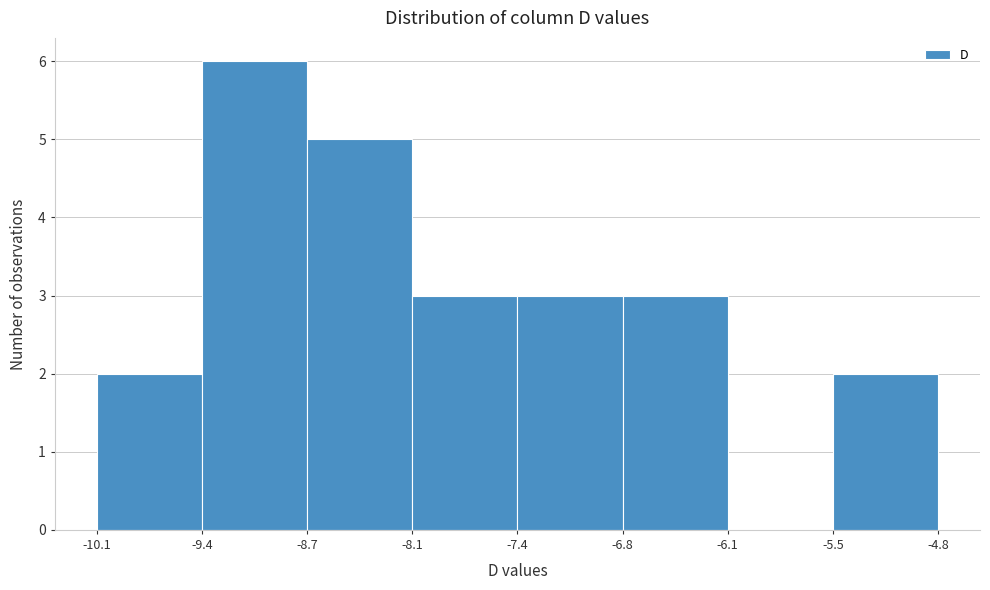

Reading left to right, list every bar in this chart as the range it spans on the x-axis followed by its height. The values are not printed on the chart, so give them approximately, as read against the axis.

-10.1 to -9.4: 2
-9.4 to -8.7: 6
-8.7 to -8.1: 5
-8.1 to -7.4: 3
-7.4 to -6.8: 3
-6.8 to -6.1: 3
-6.1 to -5.5: 0
-5.5 to -4.8: 2